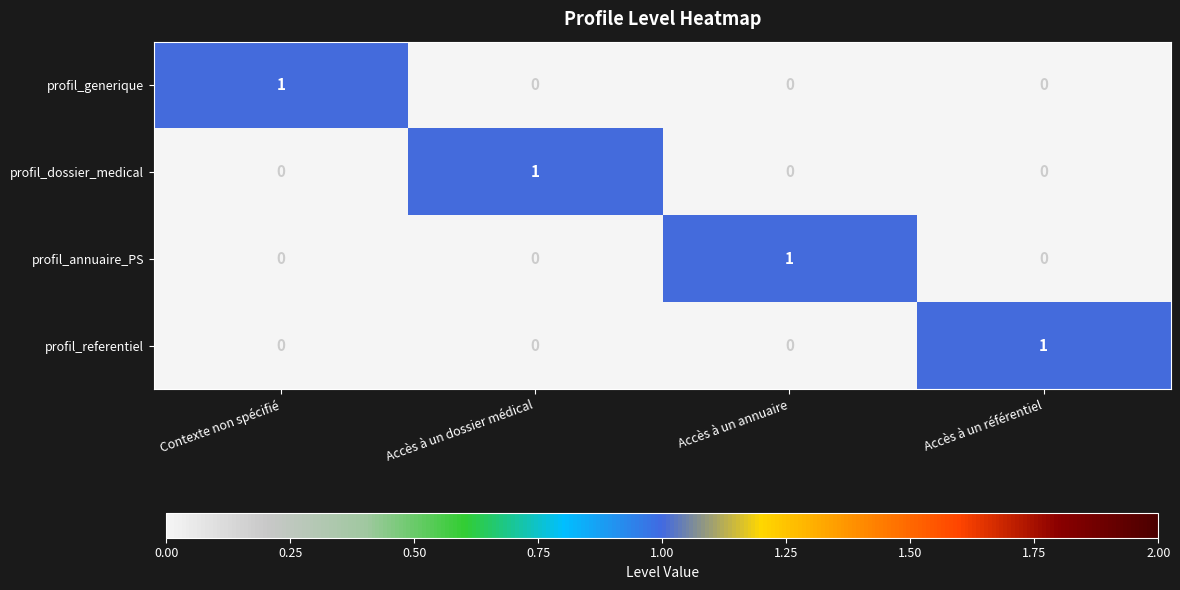

Reading right to left, extract all data points from this chart.

profil_generique: Accès à un référentiel=0	Accès à un annuaire=0	Accès à un dossier médical=0	Contexte non spécifié=1
profil_dossier_medical: Accès à un référentiel=0	Accès à un annuaire=0	Accès à un dossier médical=1	Contexte non spécifié=0
profil_annuaire_PS: Accès à un référentiel=0	Accès à un annuaire=1	Accès à un dossier médical=0	Contexte non spécifié=0
profil_referentiel: Accès à un référentiel=1	Accès à un annuaire=0	Accès à un dossier médical=0	Contexte non spécifié=0